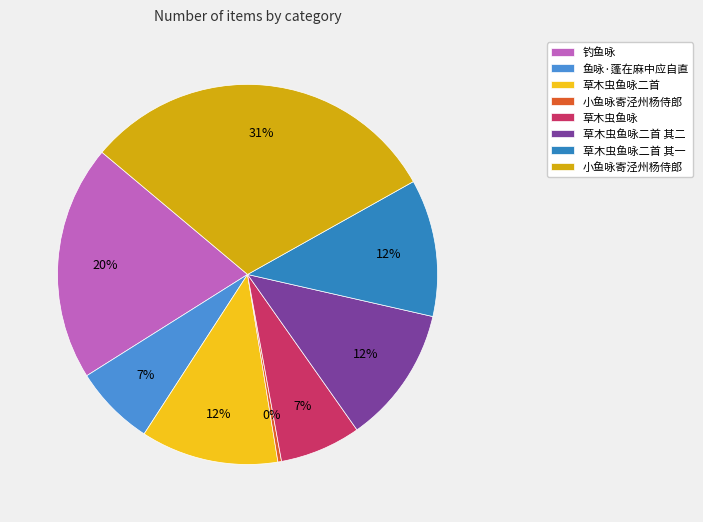

Which slice is the smallest?

小鱼咏寄泾州杨侍郎